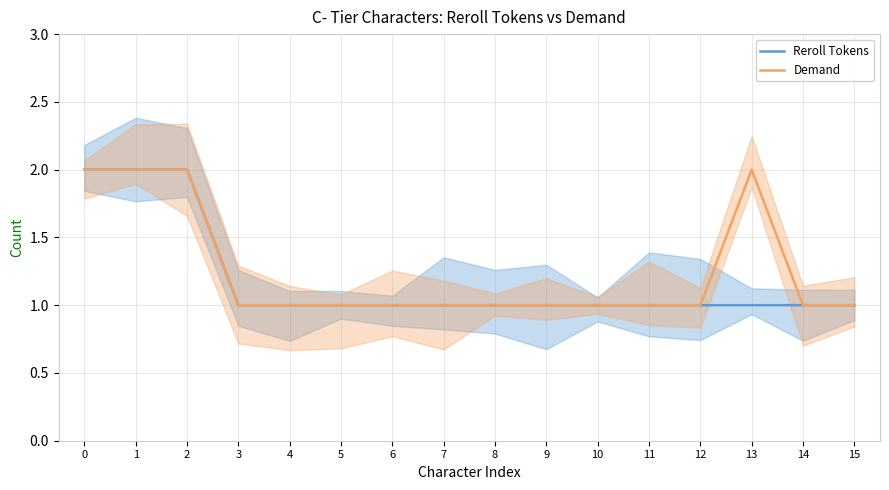

Is this an area chart (filled region under the line)?

No